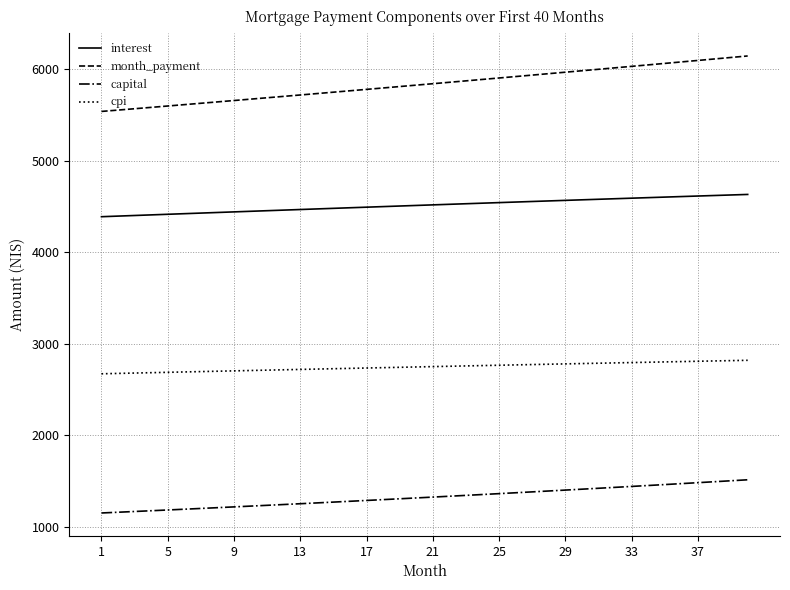

What is the smallest value displayed?

1150.1